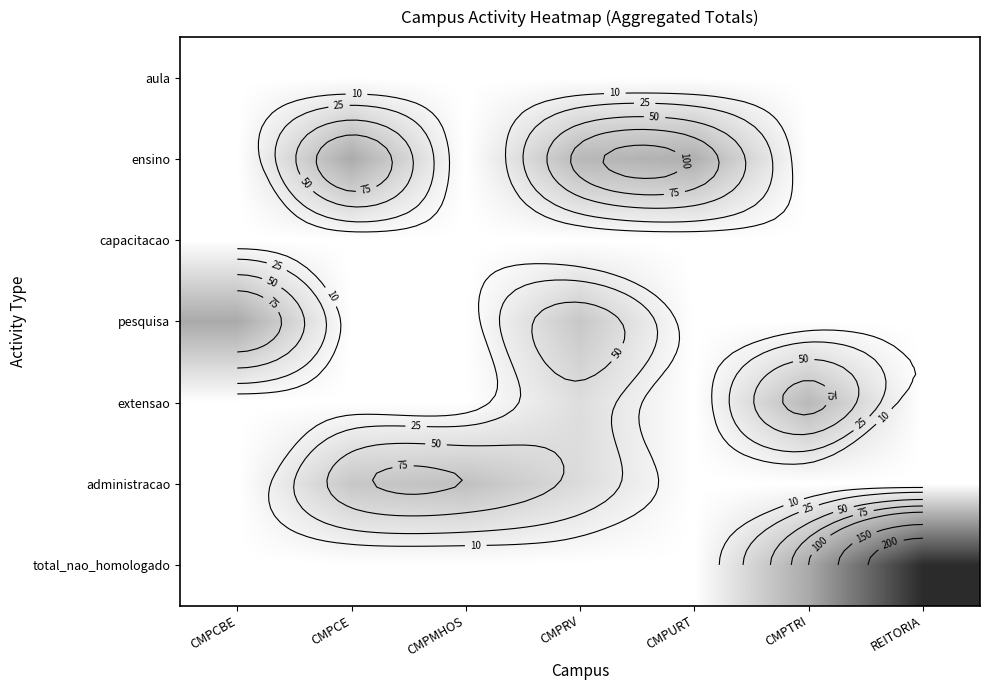

At which label does total_nao_homologado reach its minimum?

CMPCBE